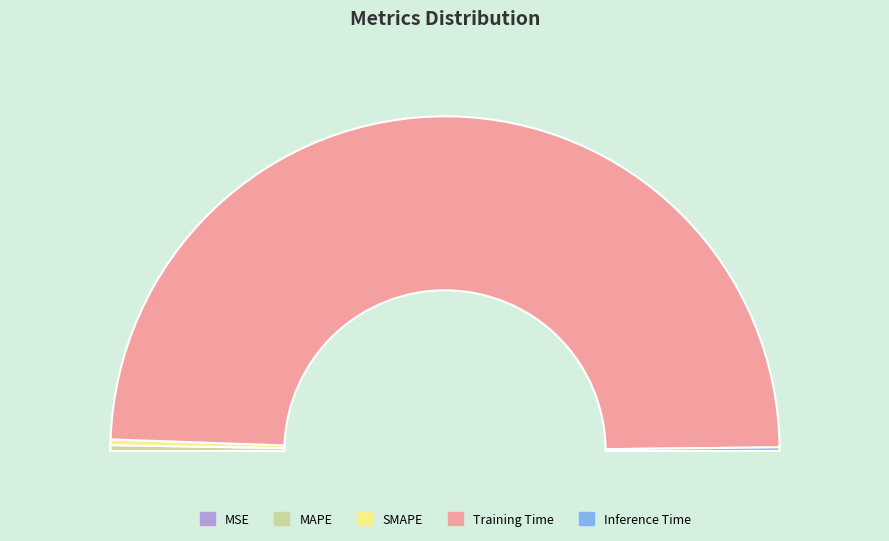

To the nearest percent, what is the difference between the MAPE and MSE slice percentages?

1%